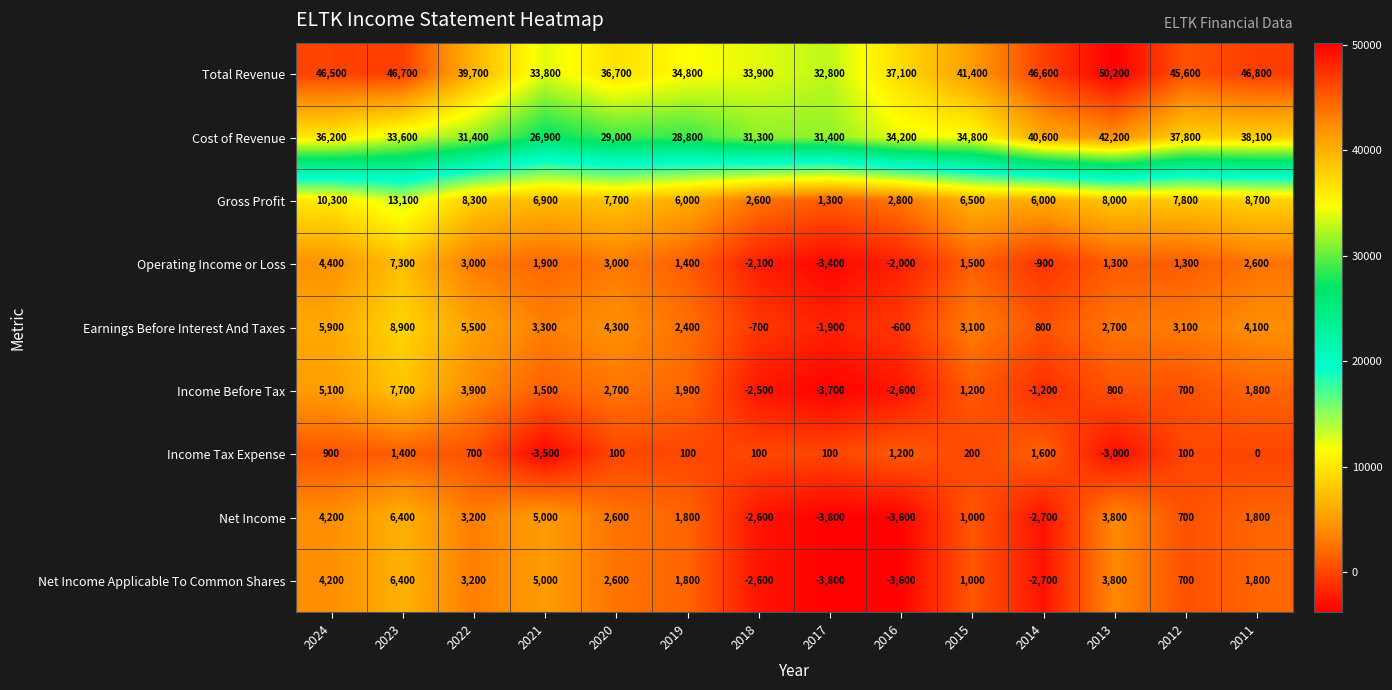

Between 2017 and 2011, which series saw the biggest shift?

Total Revenue